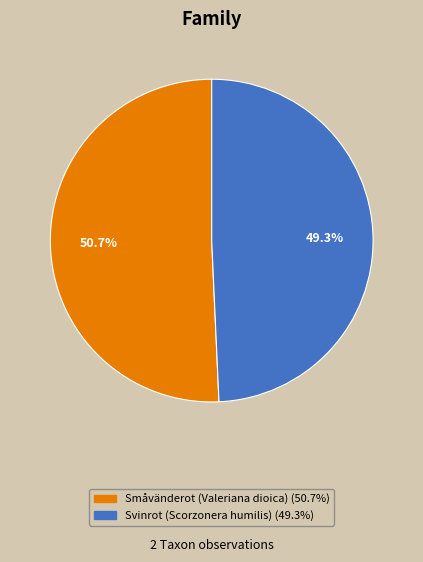

Rank the categories by value from highest to lowest.

Småvänderot (Valeriana dioica), Svinrot (Scorzonera humilis)